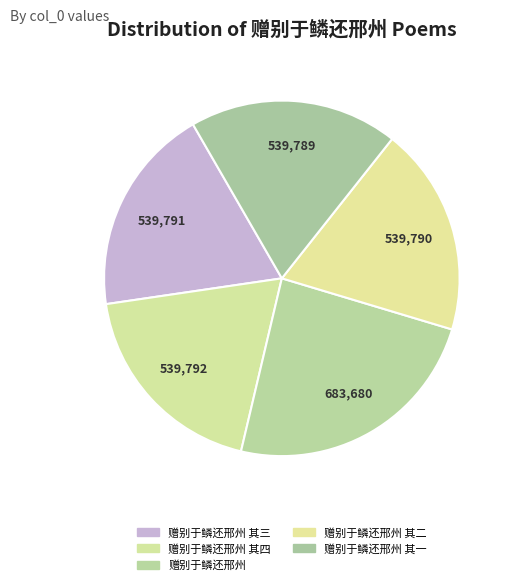

To the nearest percent, what portion does 赠别于鳞还邢州 其四 represent?

19%